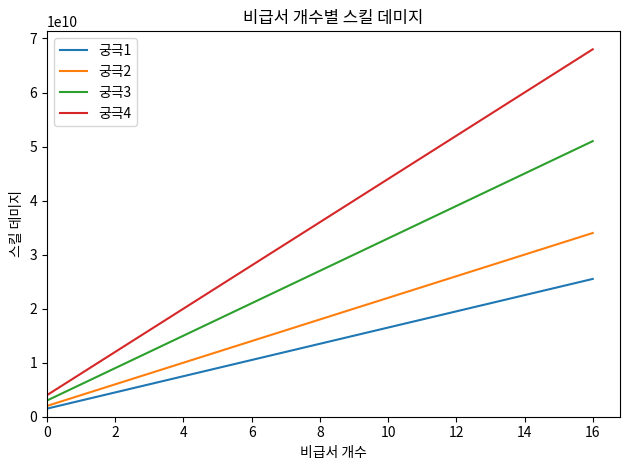

What is the difference between the second highest and minimum values in the 궁극1 series?

22500000000